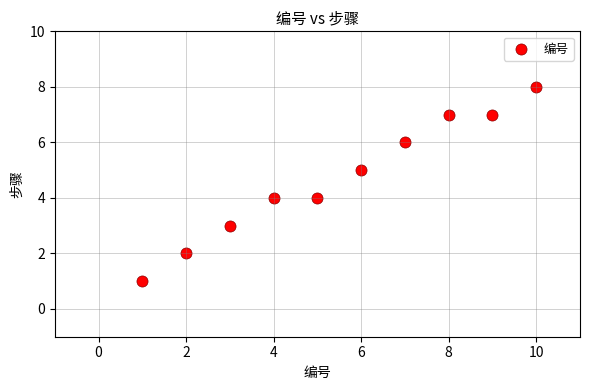

What is the range of Y values (max minus min)?

7